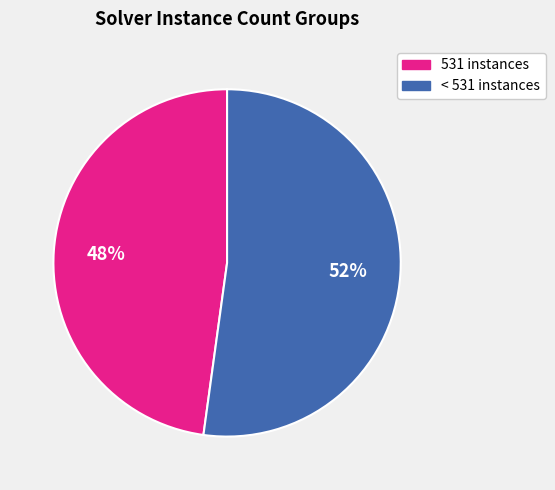

To the nearest percent, what is the difference between the largest and smallest slice percentages?

4%